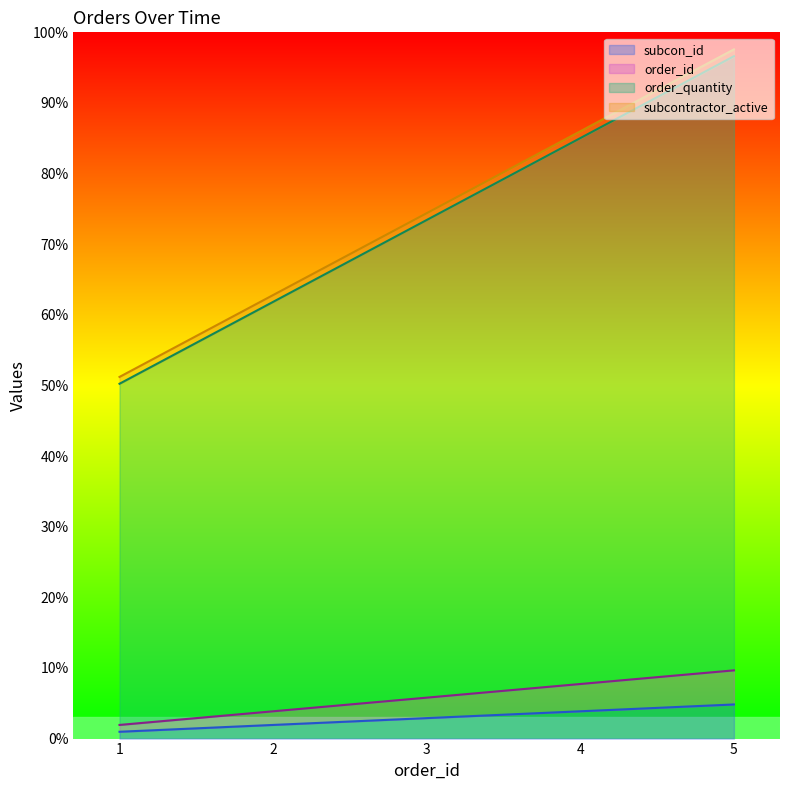

How many categories are shown in the chart?

5